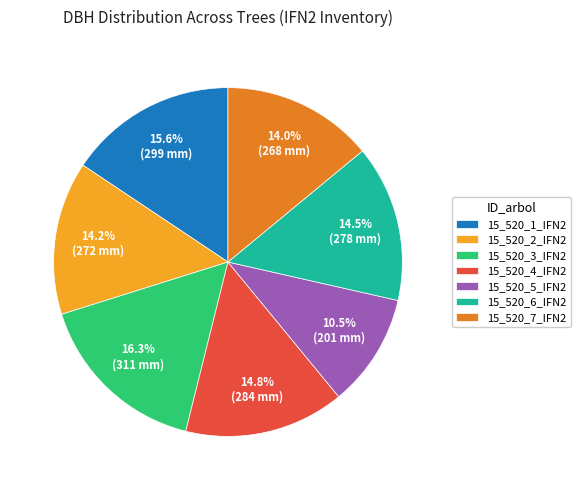

Approximately how many times larger is the value at 15_520_7_IFN2 compared to 15_520_3_IFN2?

0.9